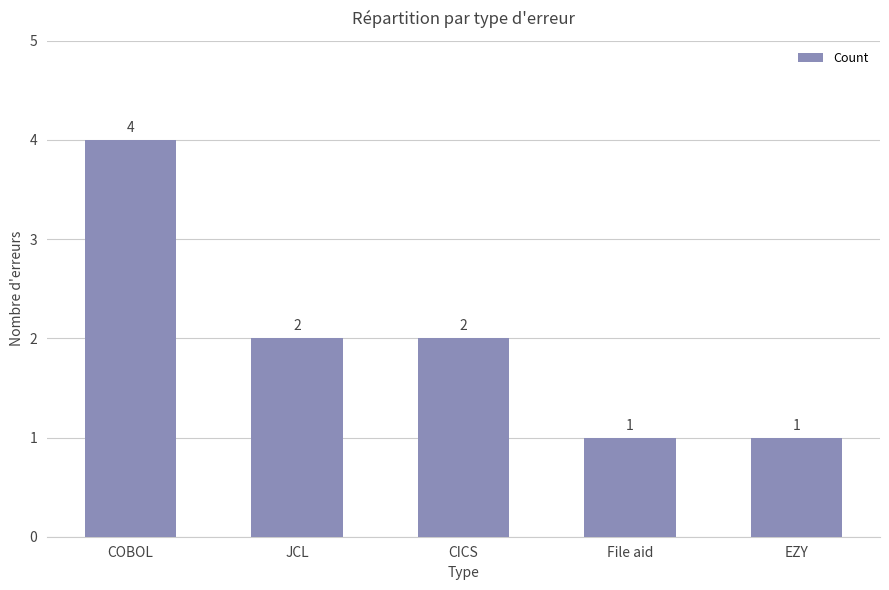

Between COBOL and JCL, which is larger?

COBOL